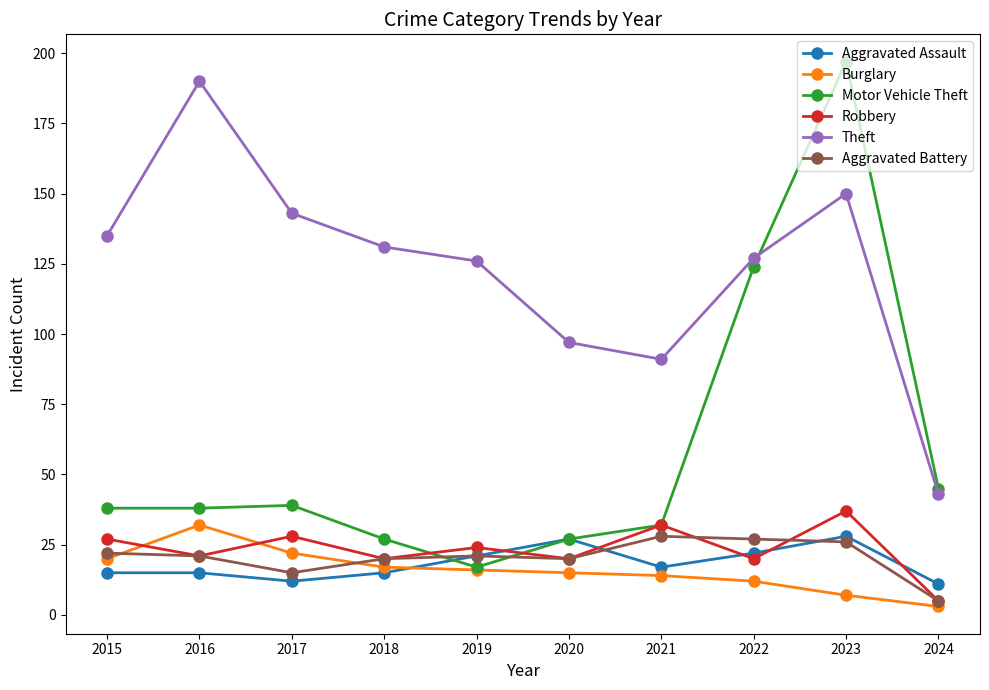

What is the difference between the Motor Vehicle Theft values at 2024 and 2022?

79